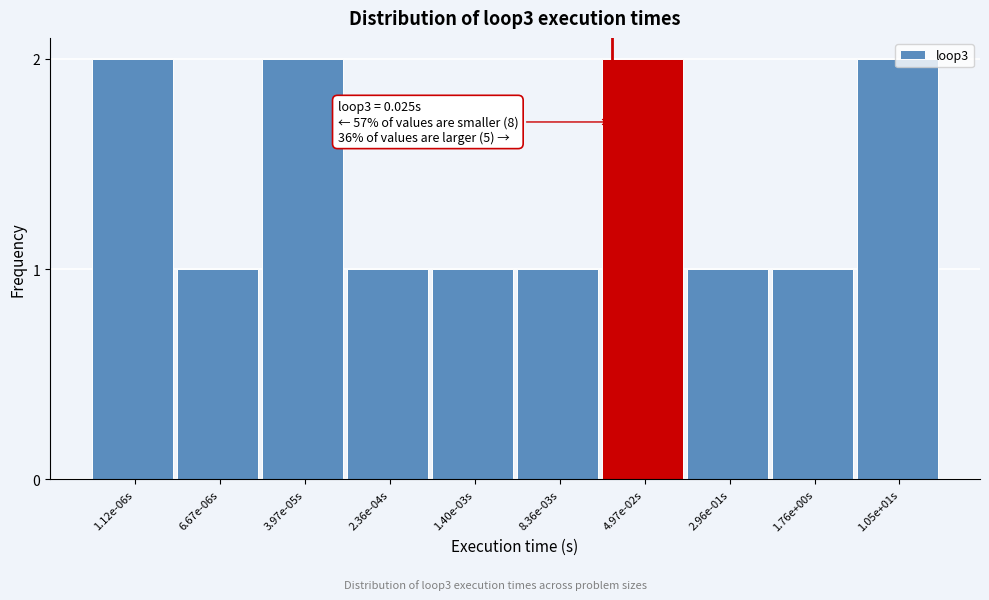

What is the ratio of the value at 1.05e+01s to the value at 3.97e-05s?

1.0